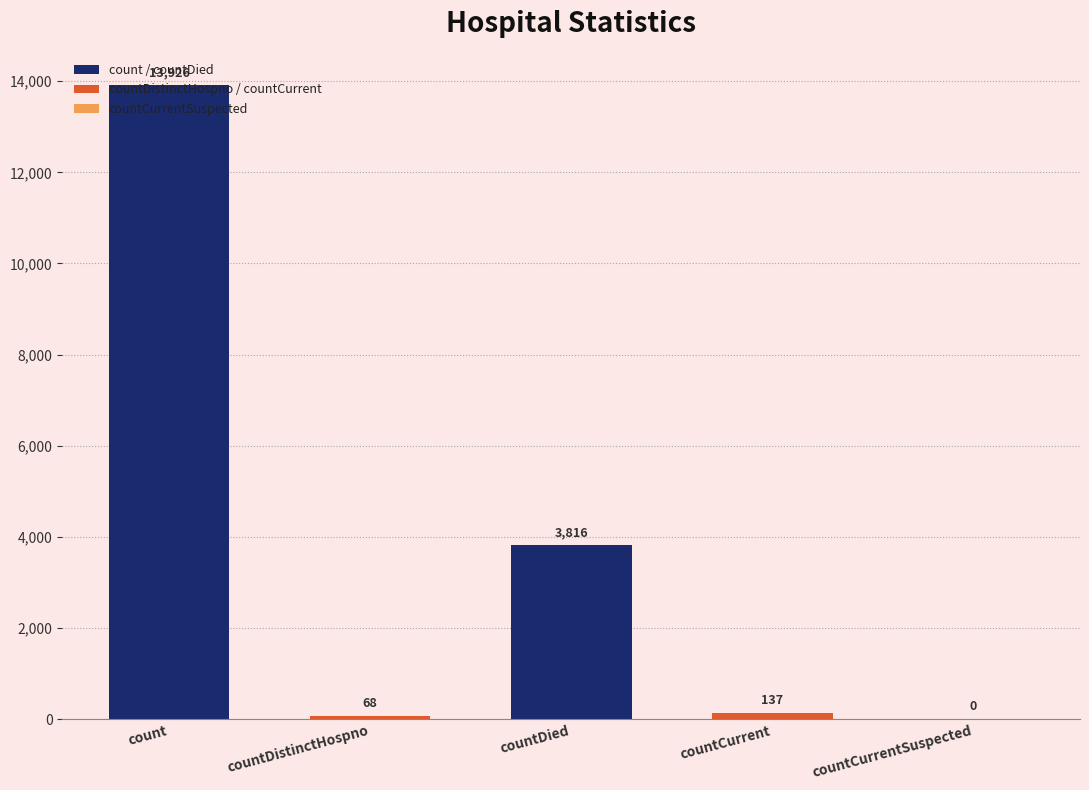

Reading left to right, transcribe all the data shown in this chart.

13926	68	3816	137	0